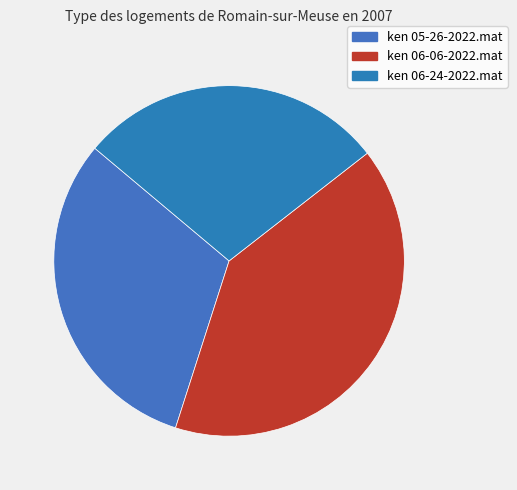

Which has a higher value, ken 05-26-2022.mat or ken 06-24-2022.mat?

ken 05-26-2022.mat